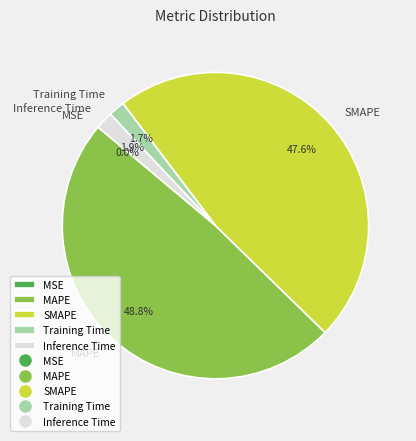

To the nearest percent, what is the average slice percentage?

20%